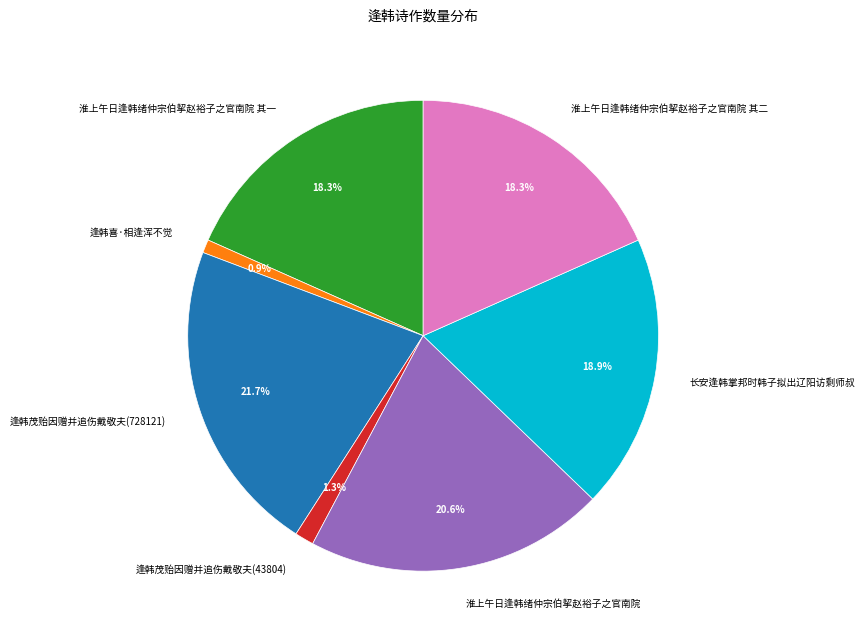

Is the sum of 逢韩茂贻因赠并追伤戴敬夫(43804) and 逢韩喜·相逢浑不觉 greater than half?

No